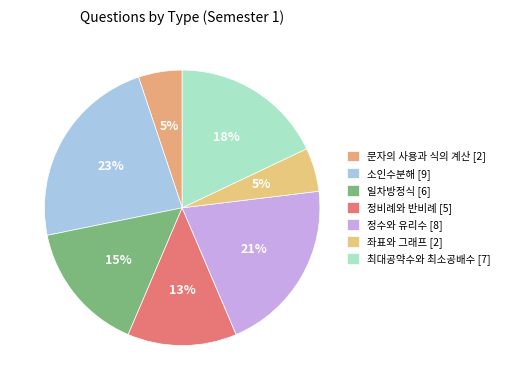

Which category has the smallest portion of the pie?

문자의 사용과 식의 계산